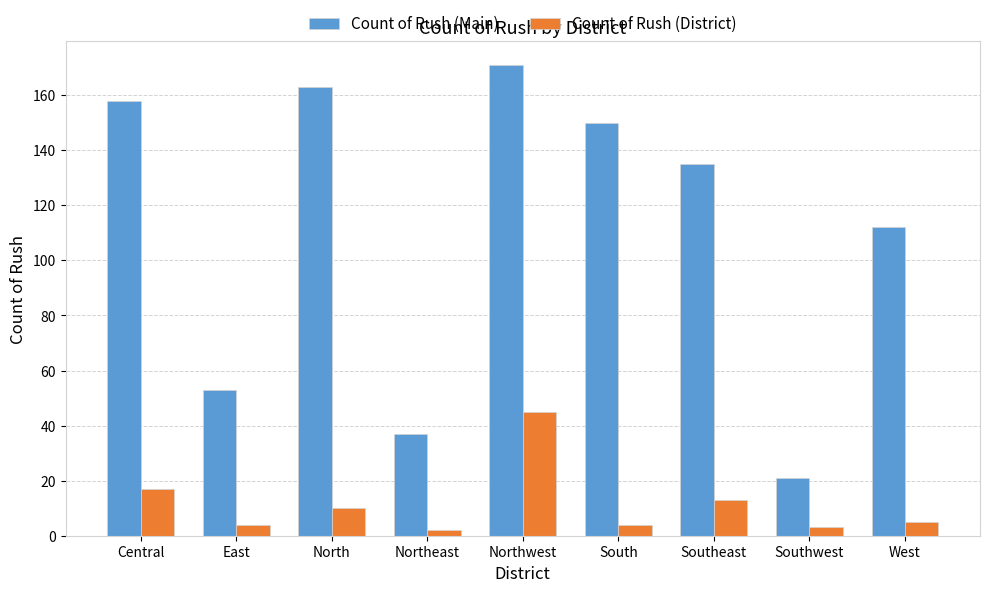

The Count of Rush (Main) series shows 41 at Central. True or false?

False